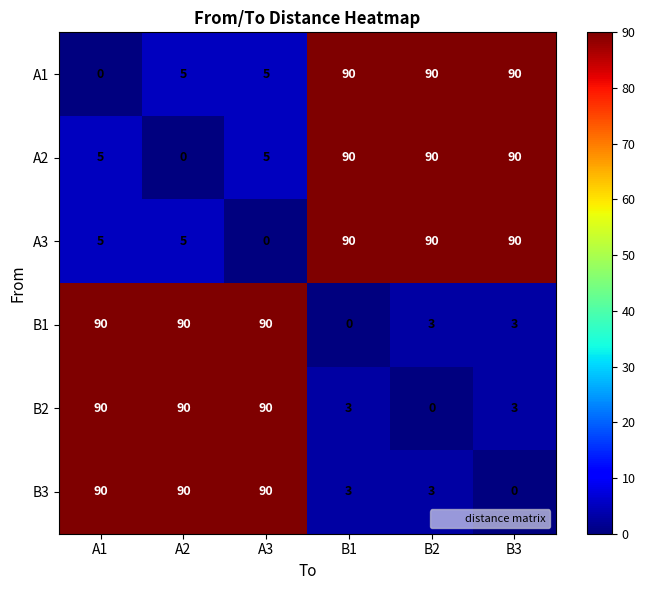

What is the difference between the second highest and second lowest values in the B2 series?

87